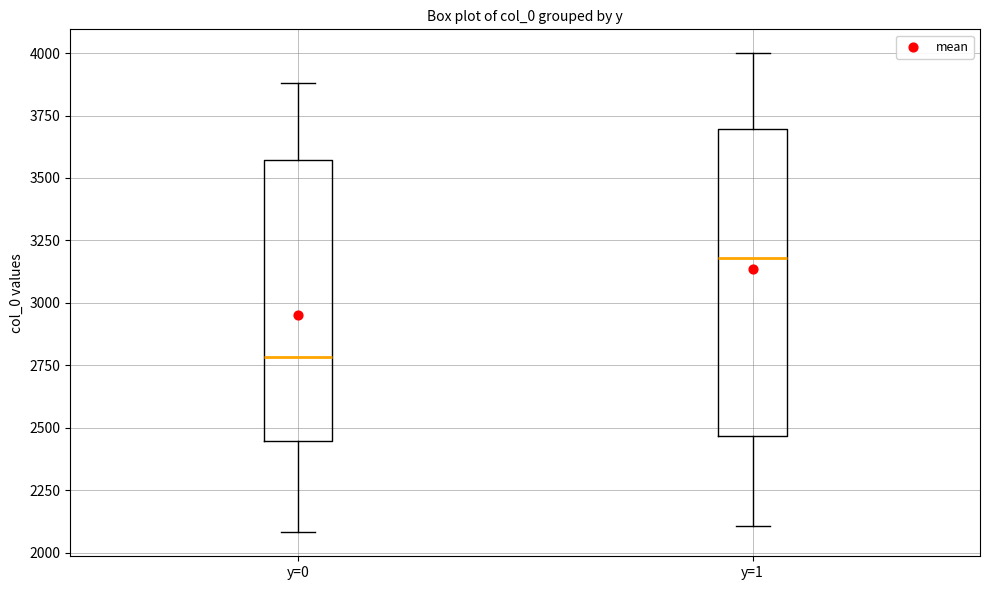

Which box's median line is the lowest?

y=0